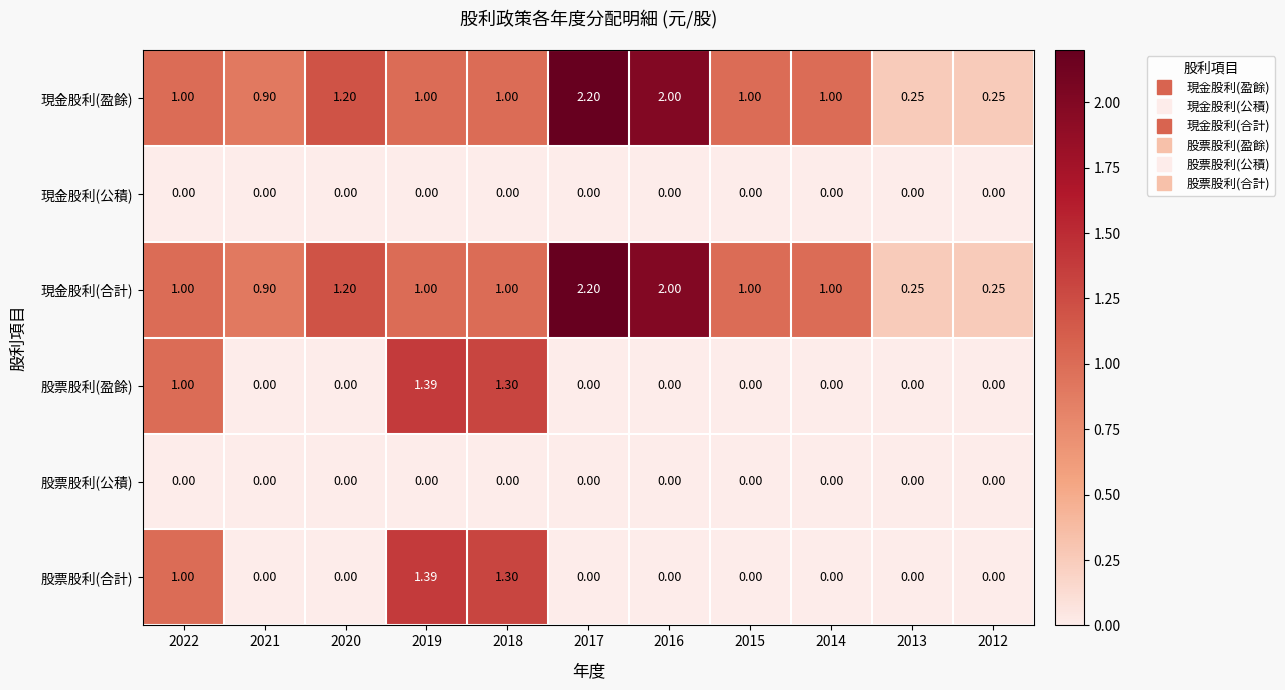

Is the value of 現金股利(盈餘) at 2018 greater than the value of 現金股利(公積) at 2018?

Yes